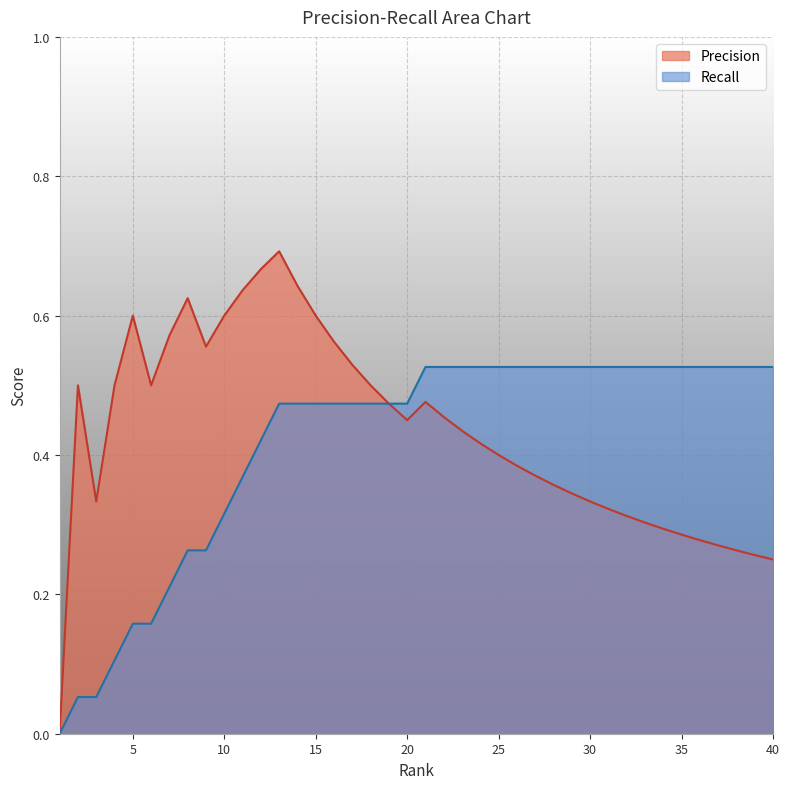

At which label does Precision reach its minimum?

1